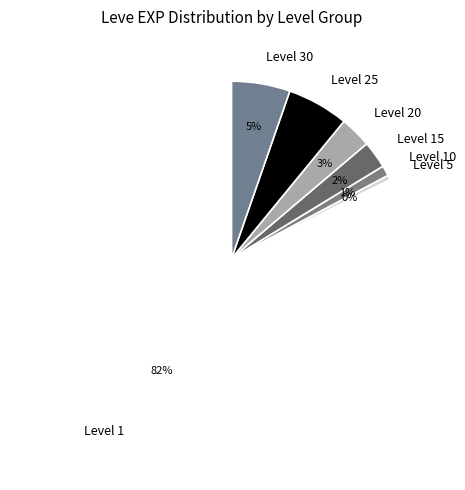

What percentage is the Level 20 slice, to the nearest percent?

3%